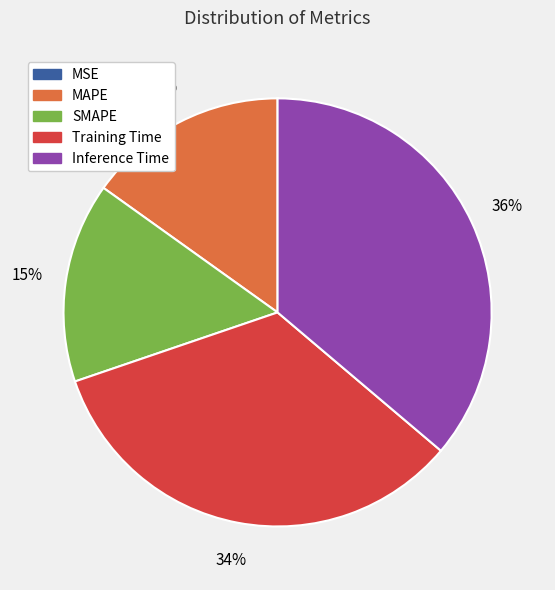

True or false: Inference Time accounts for 25% of the total.

False